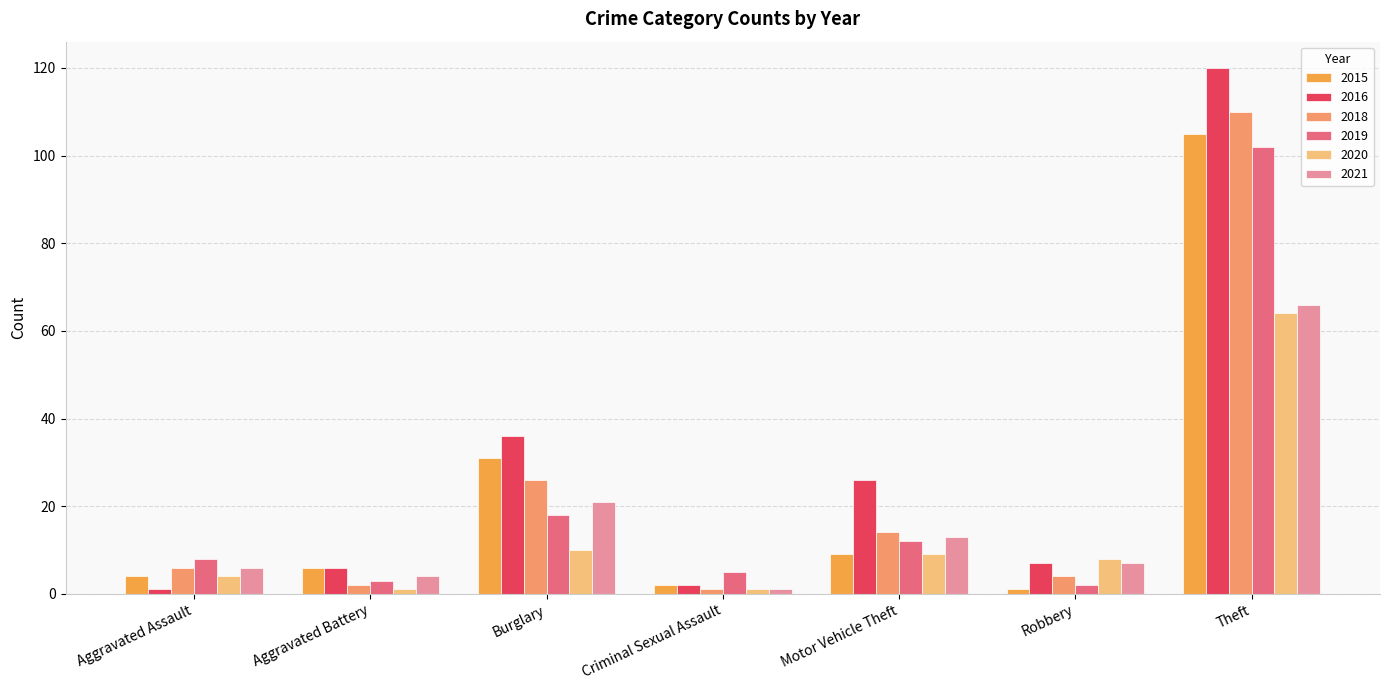

What is the difference between the highest and lowest values at Burglary?

26